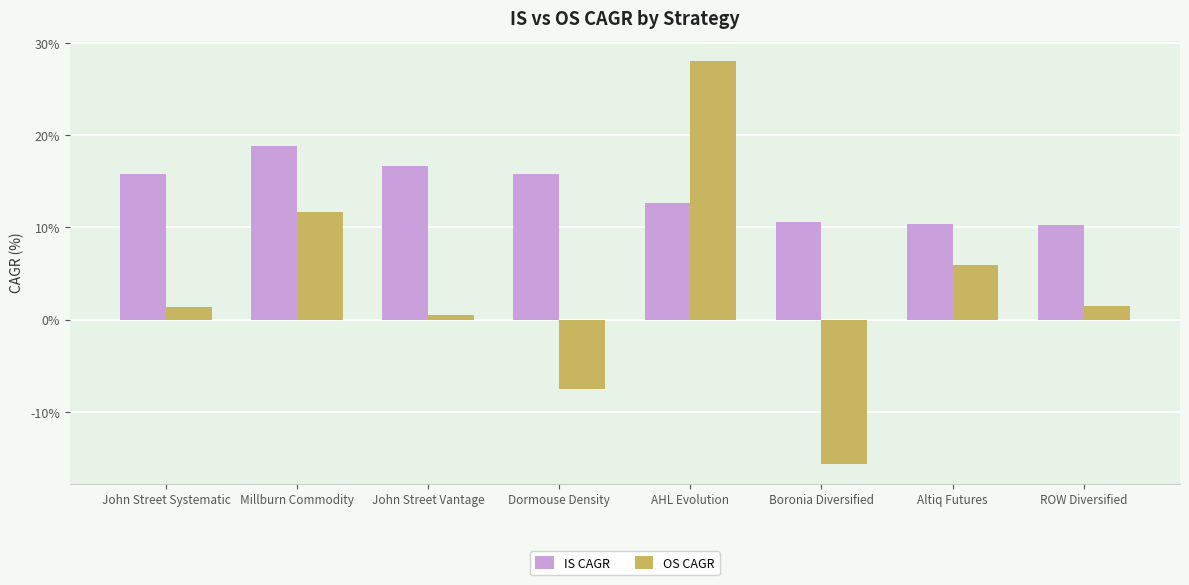

Between John Street Systematic and Dormouse Density, which series saw the biggest shift?

OS CAGR